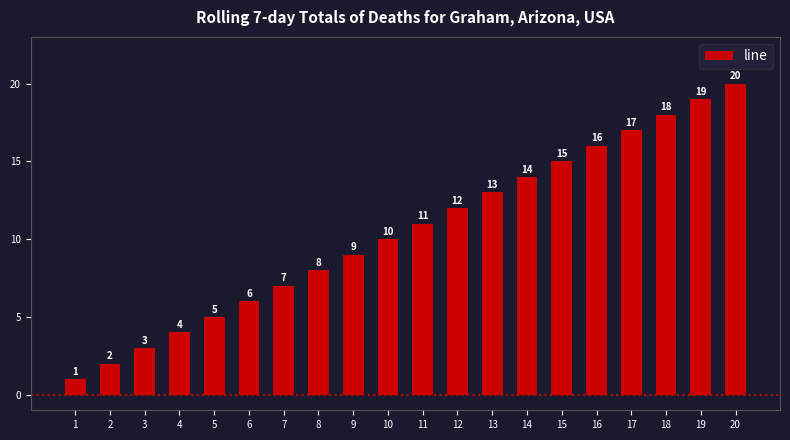

Reading right to left, transcribe all the data shown in this chart.

20	19	18	17	16	15	14	13	12	11	10	9	8	7	6	5	4	3	2	1